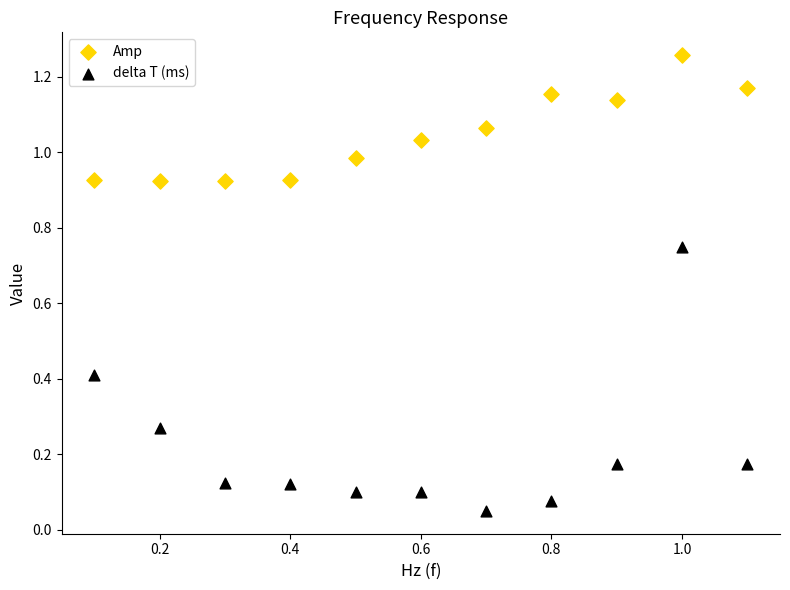

Which series reaches the minimum Y coordinate?

delta T (ms)